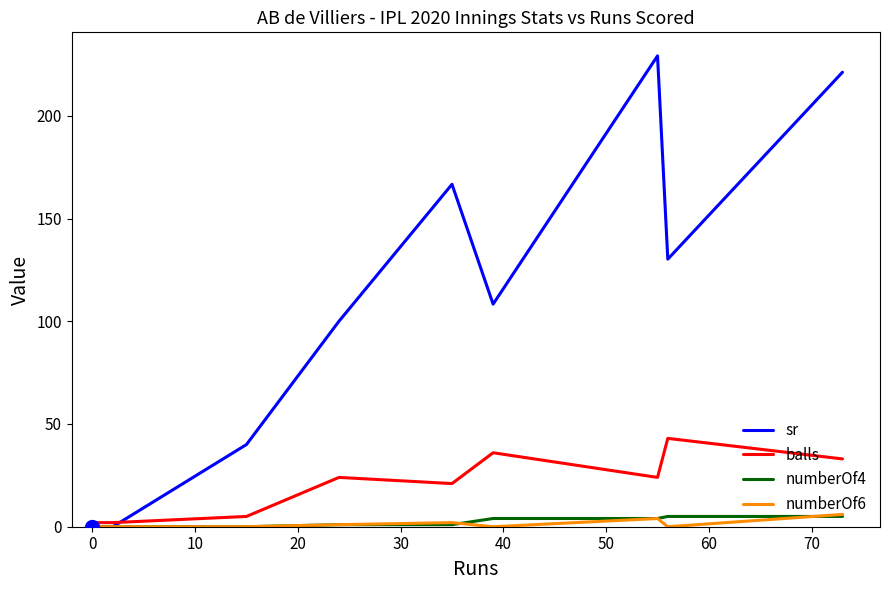

Reading right to left, transcribe all the data shown in this chart.

sr: 221.2	130.2	229.2	108.3	166.7	100.0	40.0	0.0	0.0
balls: 33.0	43.0	24.0	36.0	21.0	24.0	5.0	2.0	2.0
numberOf4: 5.0	5.0	4.0	4.0	1.0	1.0	0.0	0.0	0.0
numberOf6: 6.0	0.0	4.0	0.0	2.0	1.0	0.0	0.0	0.0